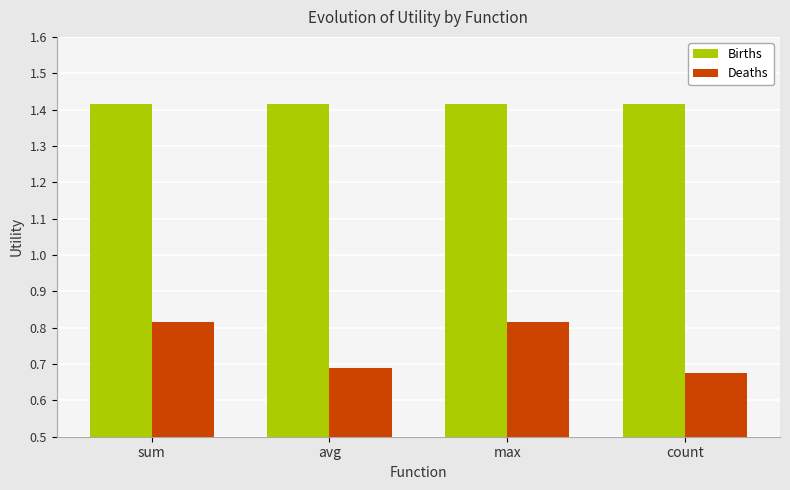

What is the difference between the highest and lowest values at sum?

0.6